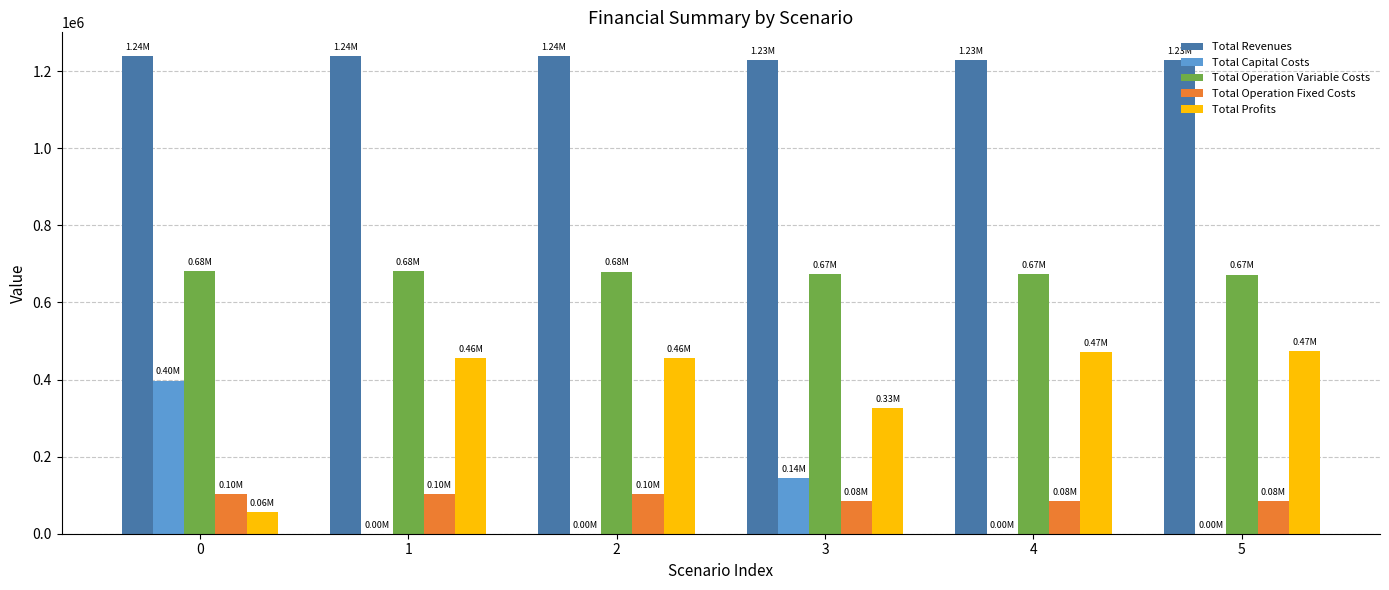

What is the total value across all series at 2?

2477083.5